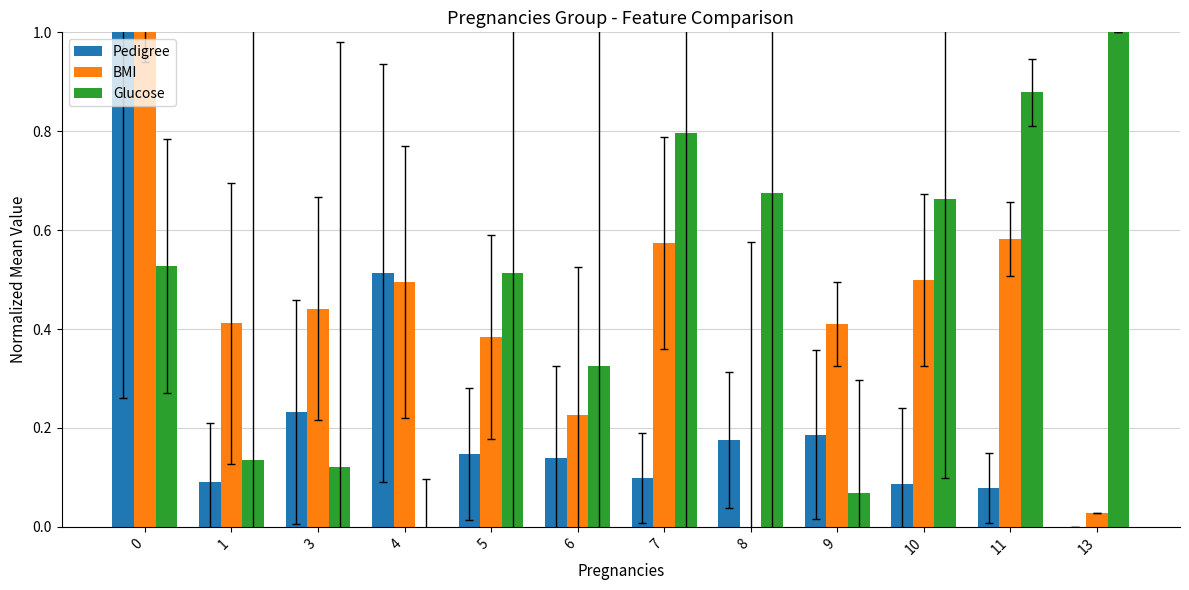

What is the sum of the Glucose values at 9 and 13?

1.1